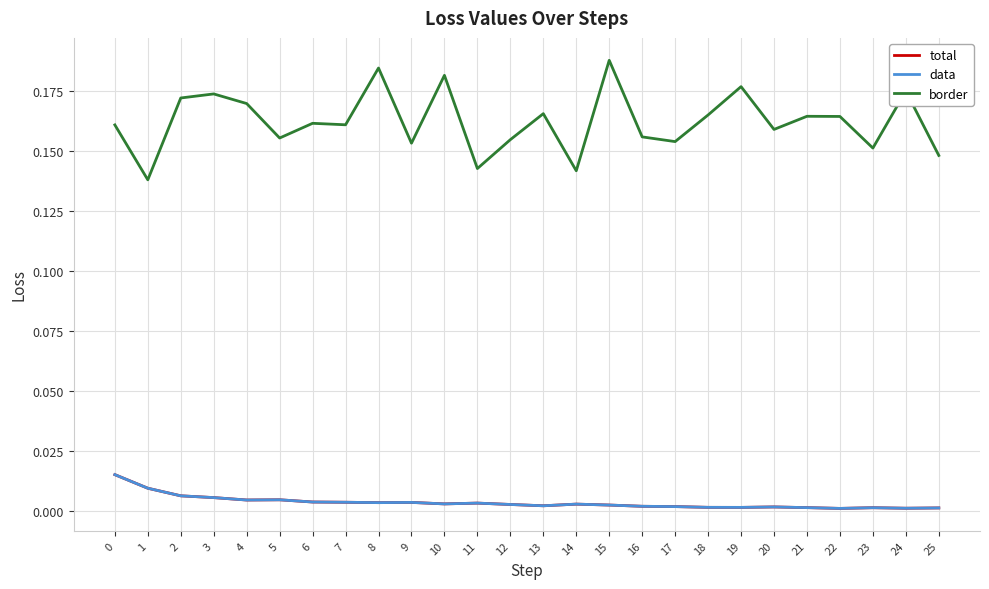

What is the maximum value shown in the chart?

0.2